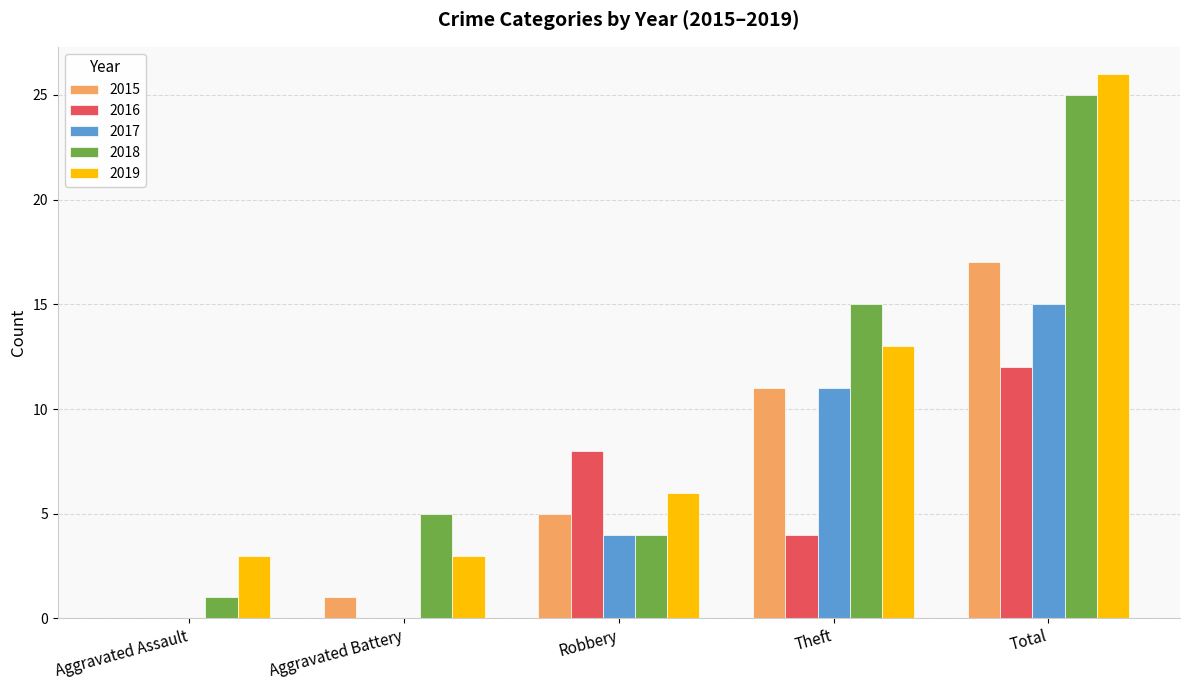

Where is 2017 nearest to the value 7?

Robbery